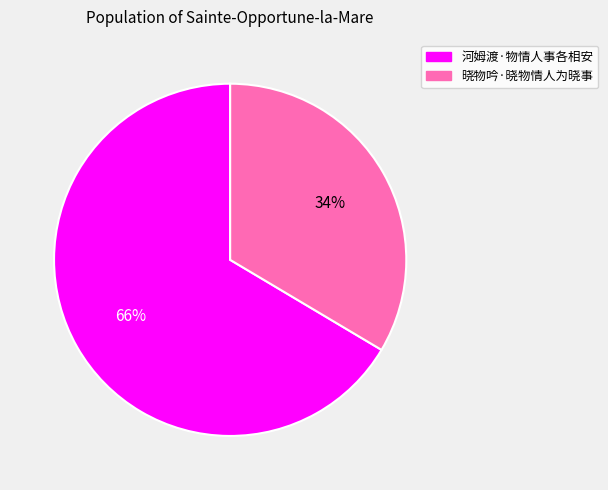

To the nearest percent, what portion does 河姆渡·物情人事各相安 represent?

66%